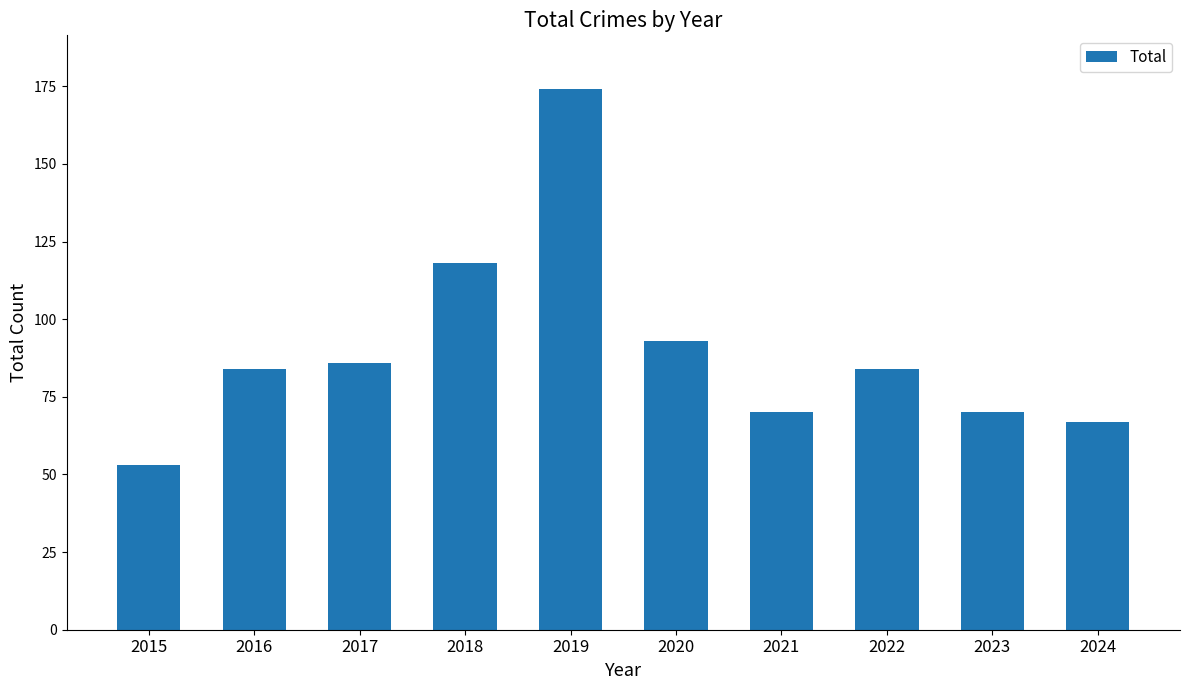

Which category has the highest value across all series?

2019